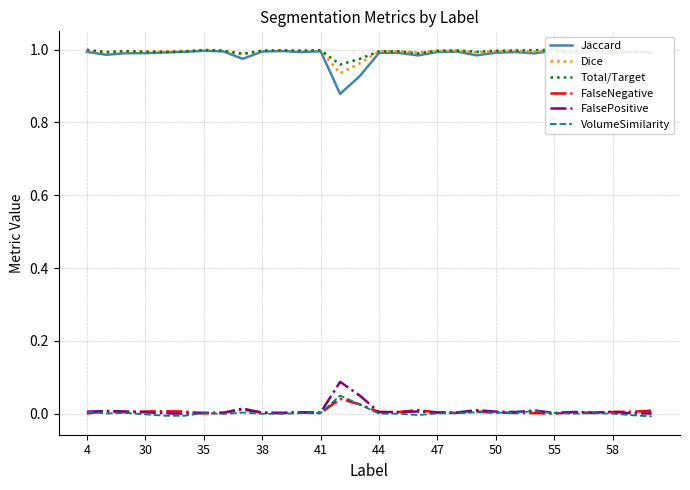

The value of Dice at 22 is 1.5. True or false?

False